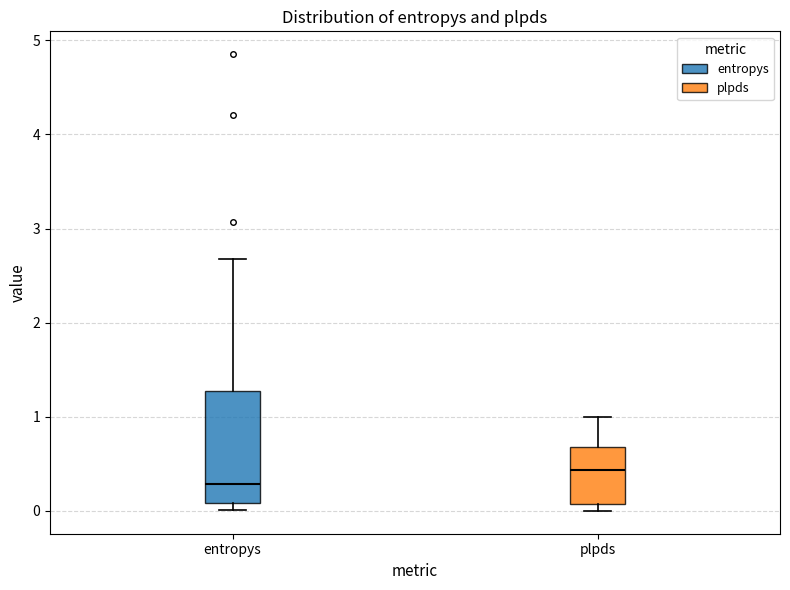

Reading left to right, transcribe this box plot: for each box, give where its median line is, the range the box spans, and where its two whiskers end, as read against the y-axis. The values are not printed on the chart, so give them approximately, as read against the axis.

entropys: median 0.3, box 0.1 to 1.3, whiskers 0.0 to 2.7
plpds: median 0.4, box 0.1 to 0.7, whiskers 0.0 to 1.0